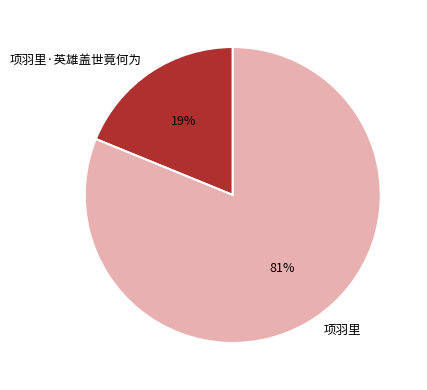

Count the number of slices in the pie.

2